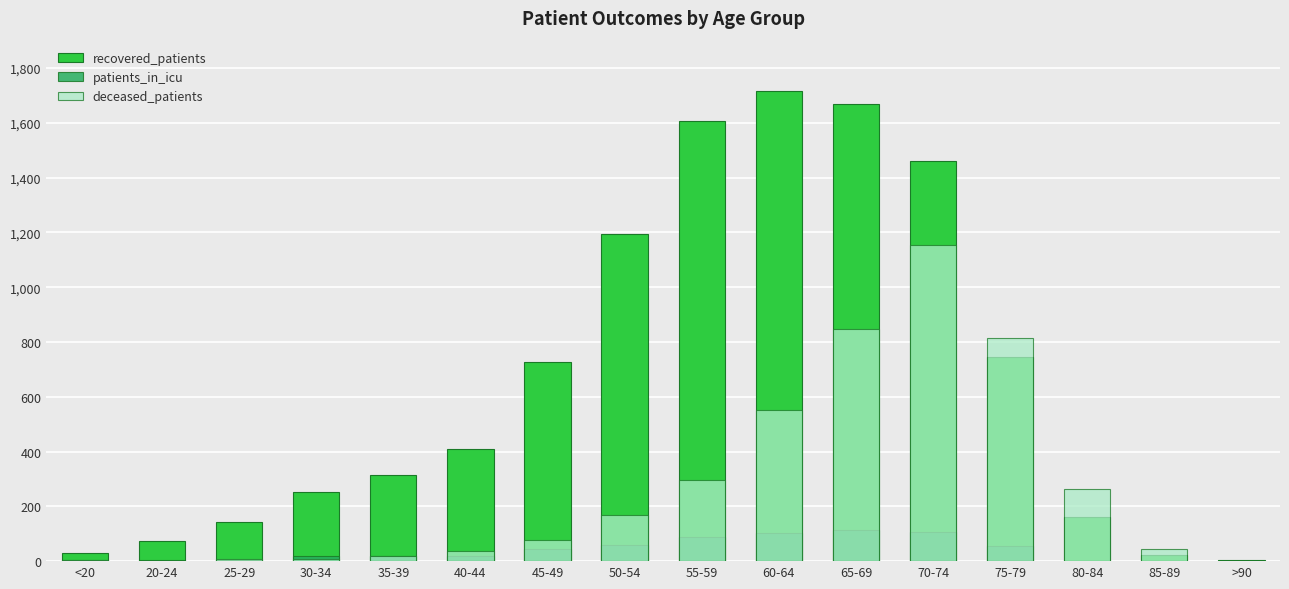

Between 80-84 and 85-89, which series saw the biggest shift?

deceased_patients